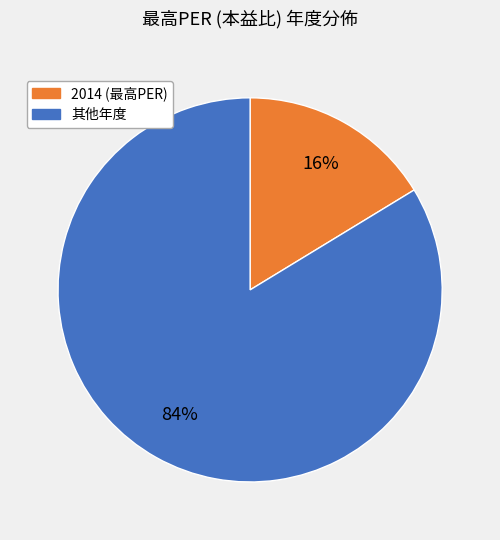

To the nearest percent, what is the average slice percentage?

50%